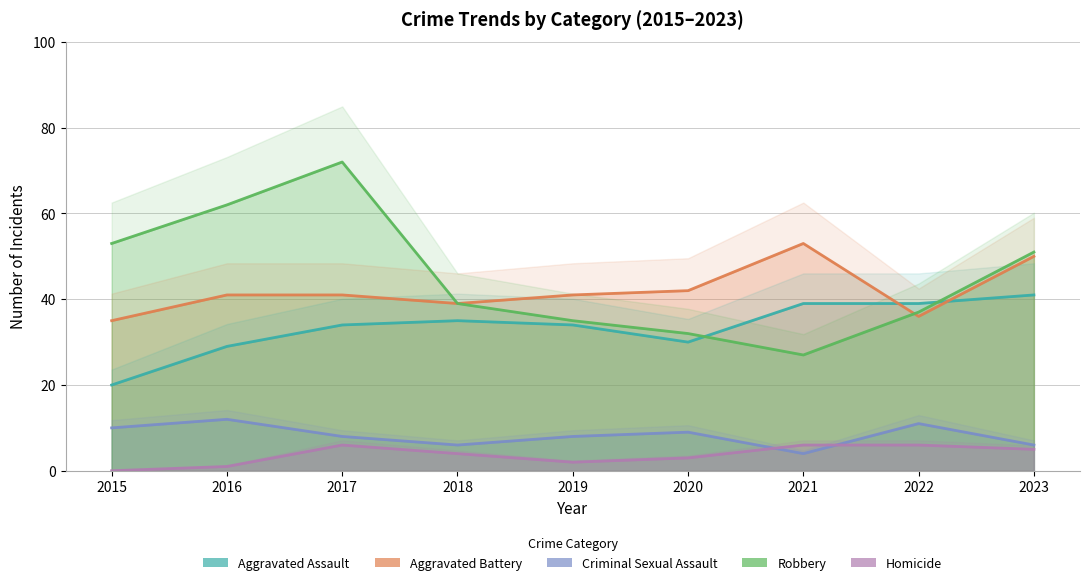

At how many categories does at least one series exceed 35?

9